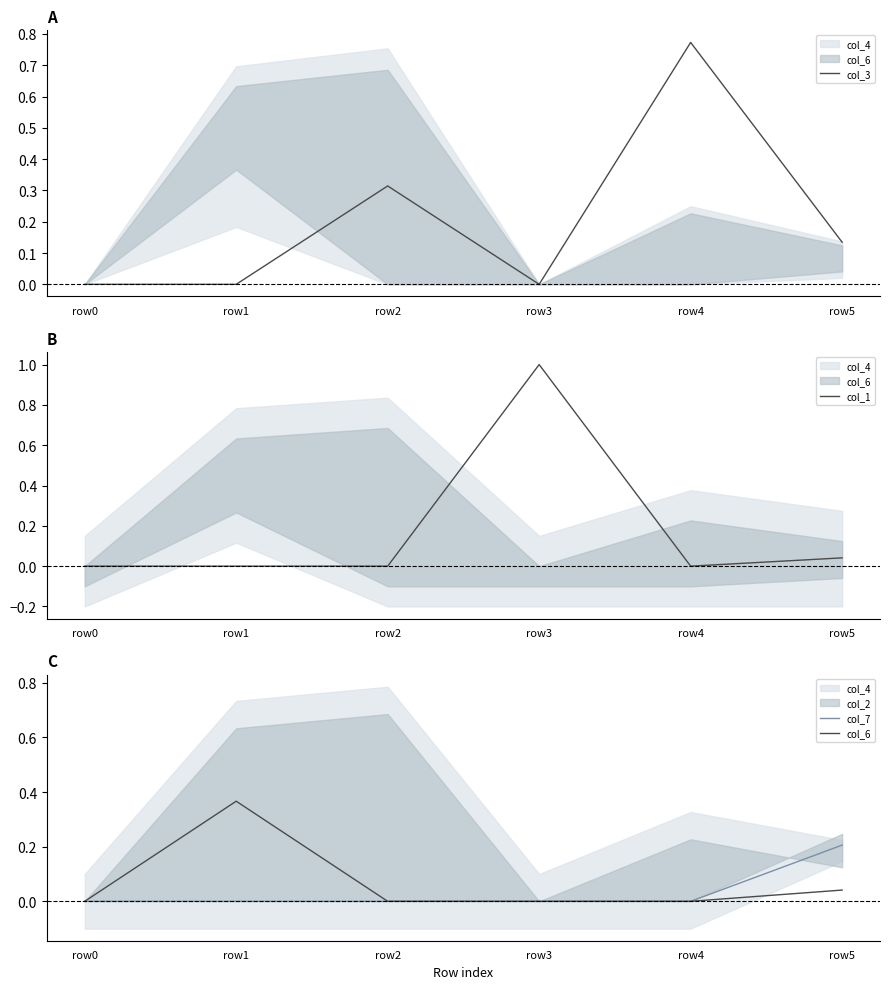

How many interior local peaks does the col_6 series have?

1